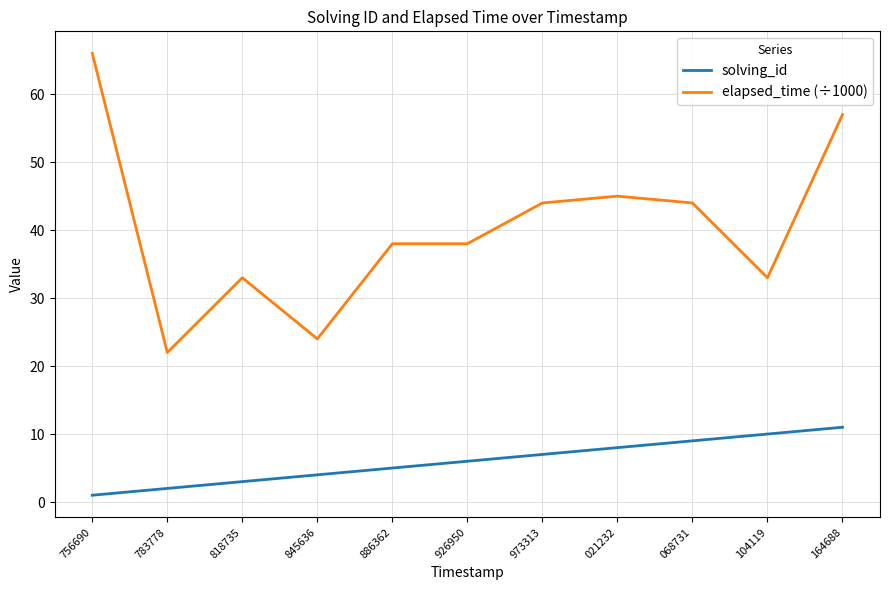

Reading left to right, what are all the values shown in this chart?

solving_id: 1	2	3	4	5	6	7	8	9	10	11
elapsed_time (÷1000): 66	22	33	24	38	38	44	45	44	33	57